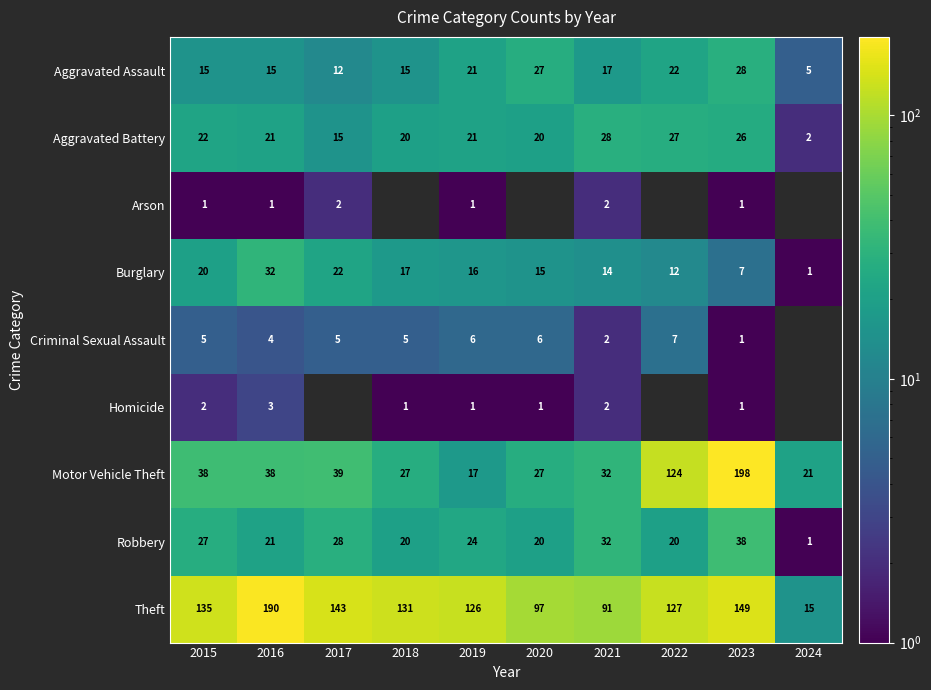

Which has a higher value, 2022 or 2015?

2022